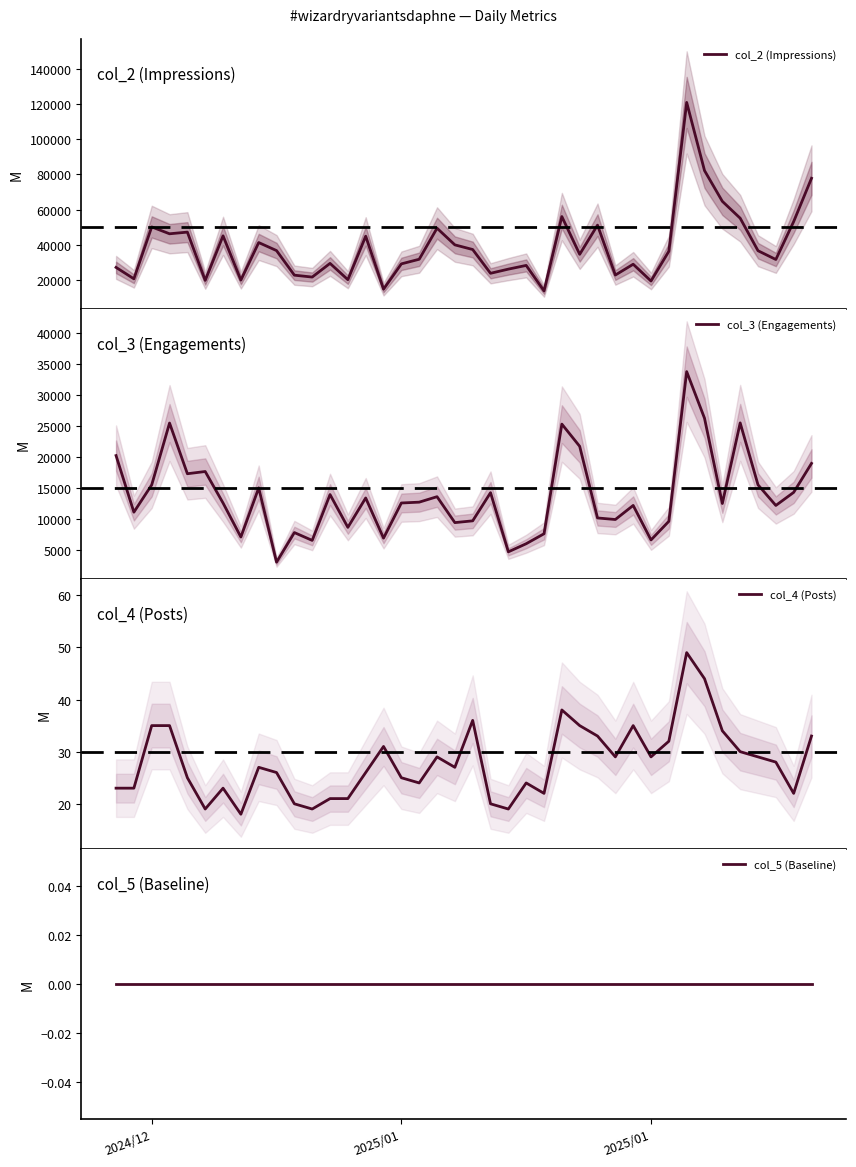

What is the highest value of the col_2 (Impressions) series?

120874